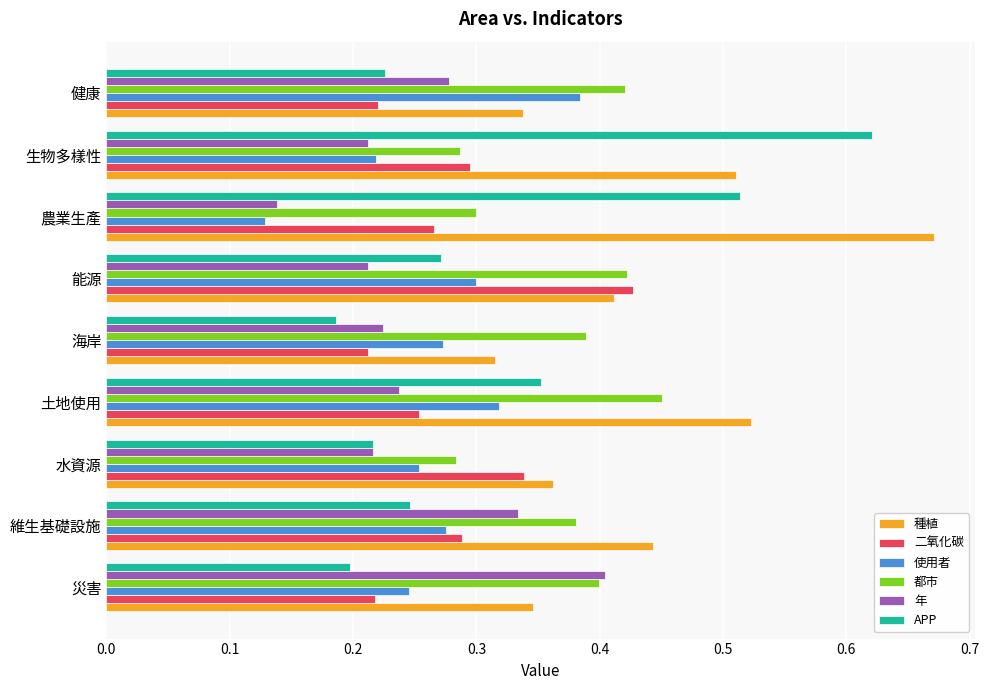

Which series has the largest range (max minus min)?

APP